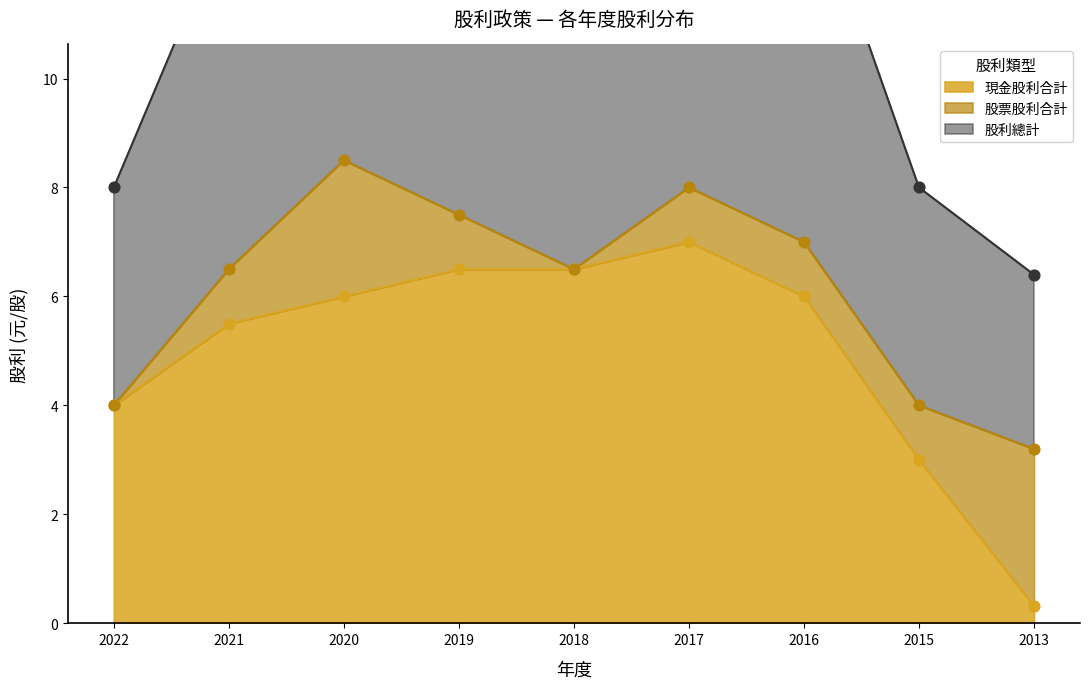

Which series has the largest Y range (max minus min)?

現金股利合計